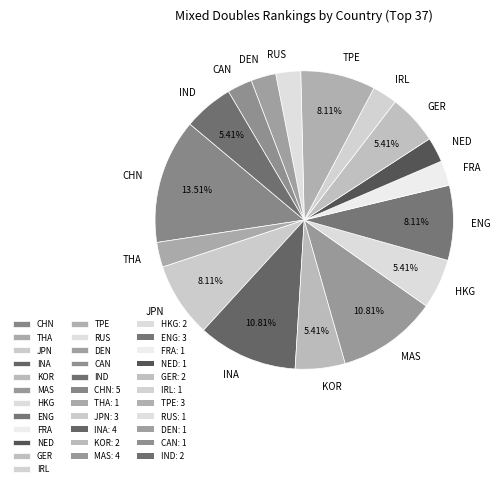

Do ENG and MAS together represent more than half of the pie?

No